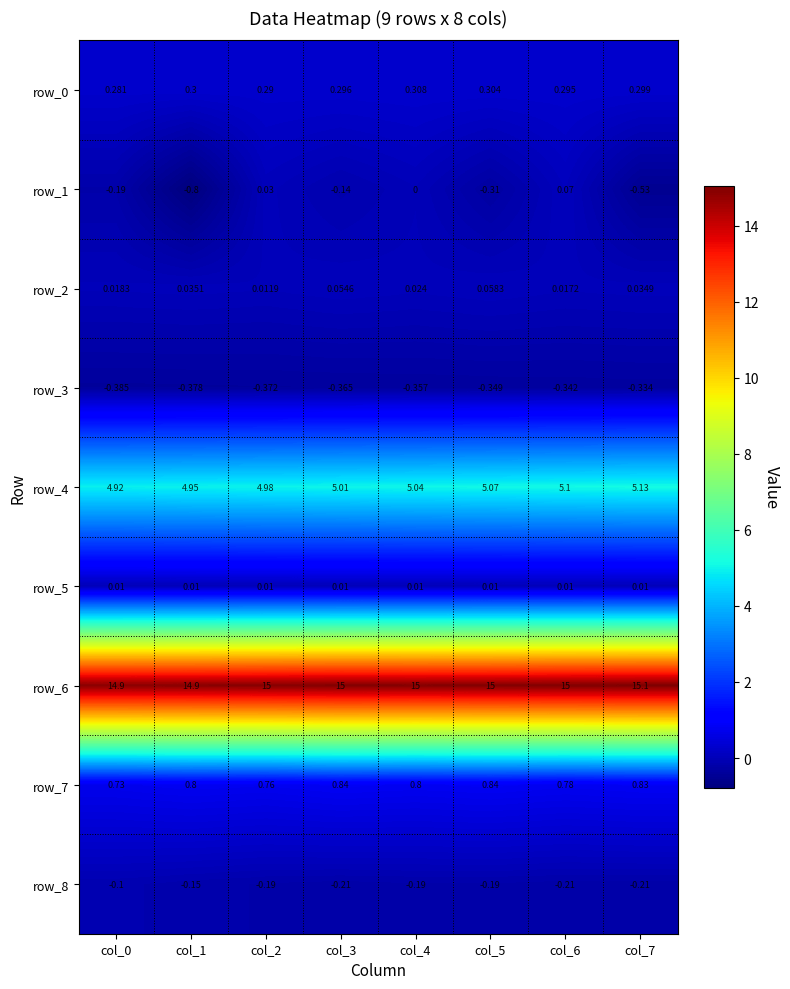

Is the value of row_0 at col_7 greater than the value of row_8 at col_3?

Yes